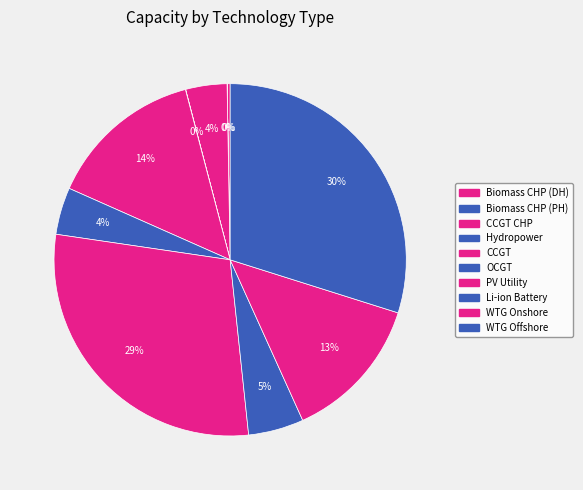

Count the number of slices in the pie.

10